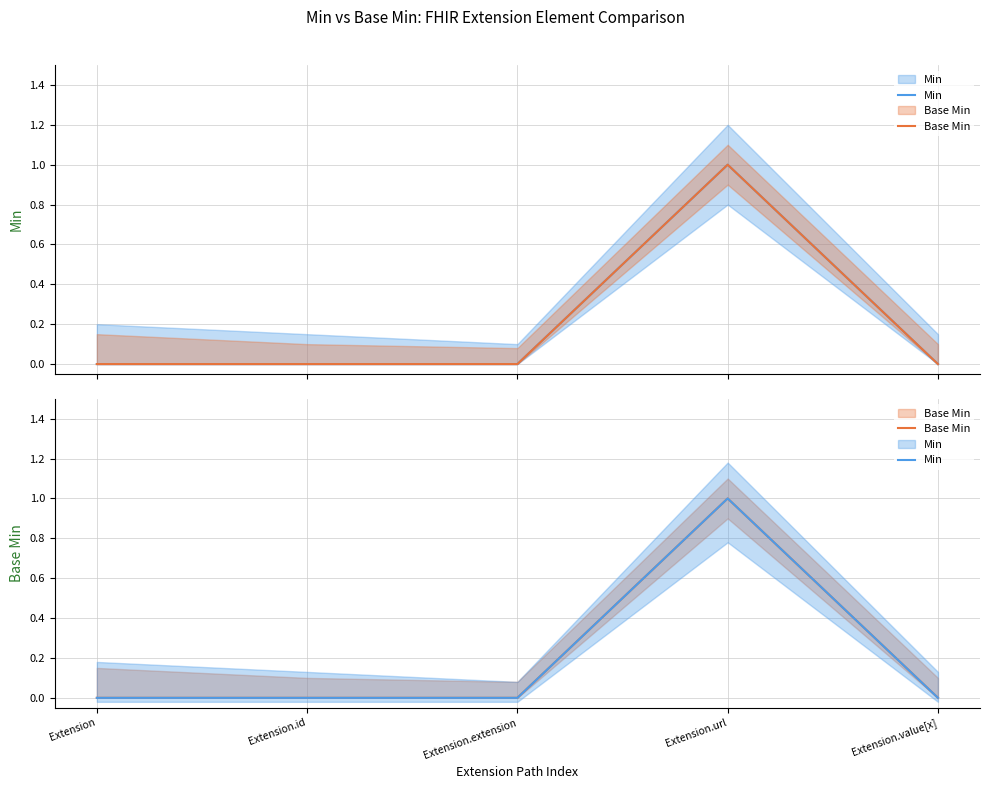

At which label does Min reach its peak?

Extension.url